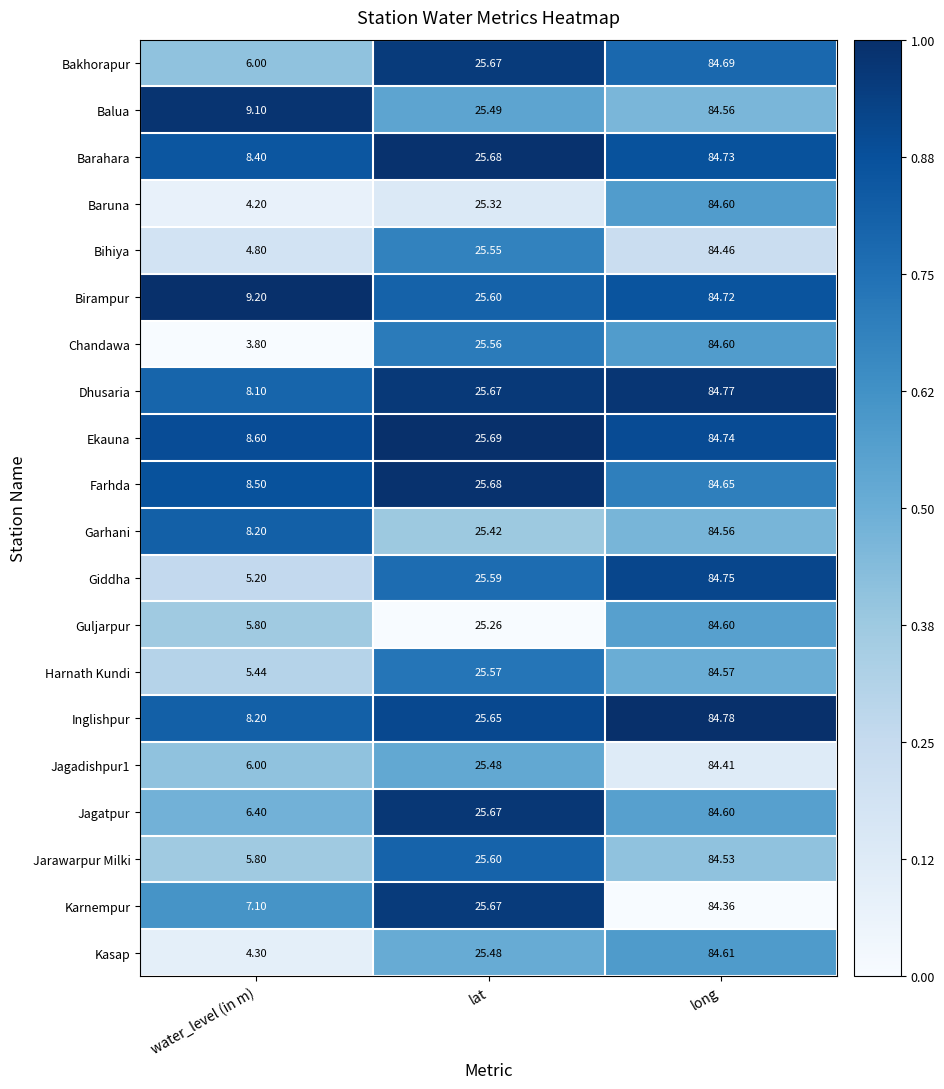

At which category is the sum across all series the highest?

long